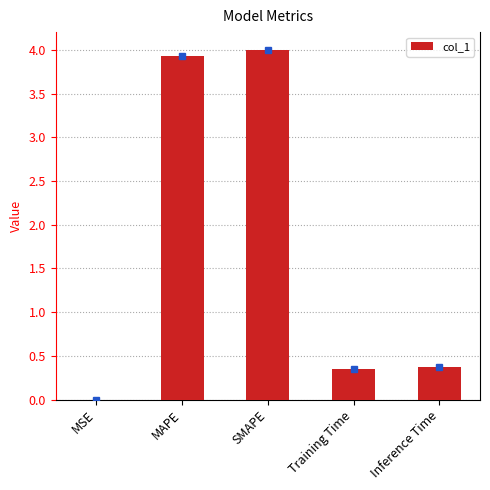

What is the sum of the values at Inference Time and MAPE?

4.3